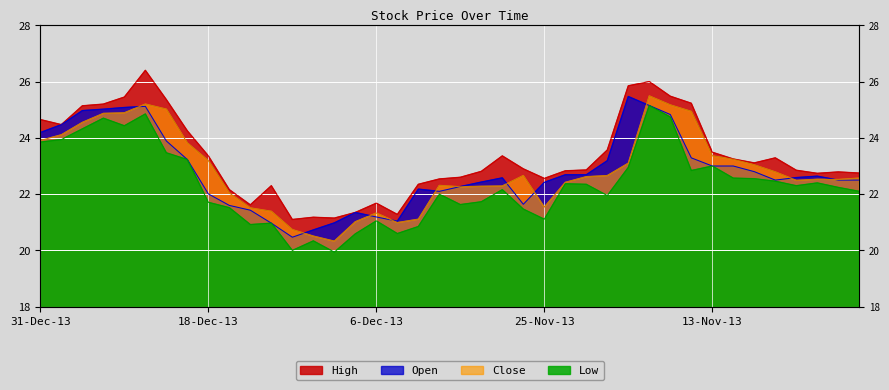

Where does the High series first go above 22?

31-Dec-13